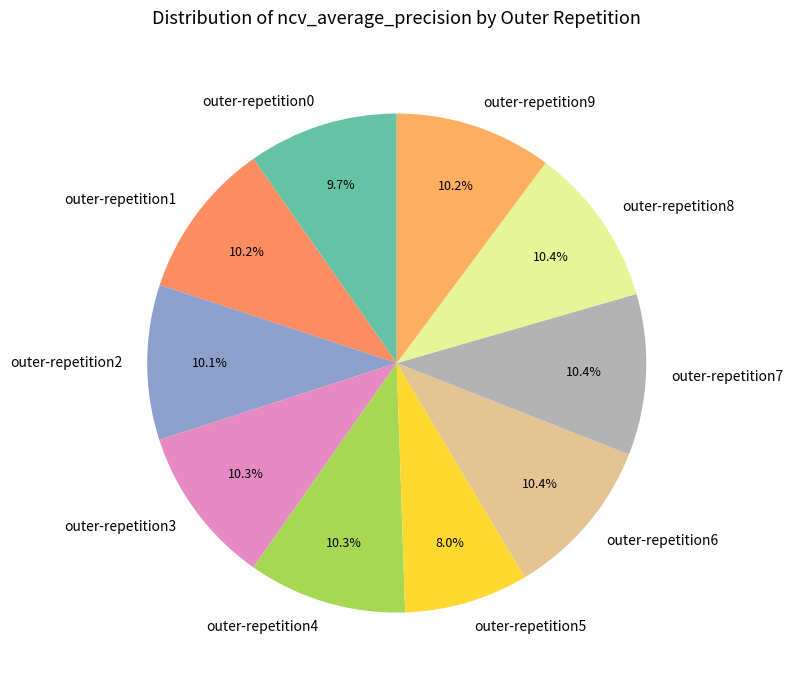

The outer-repetition6 slice represents 19% of the pie. True or false?

False